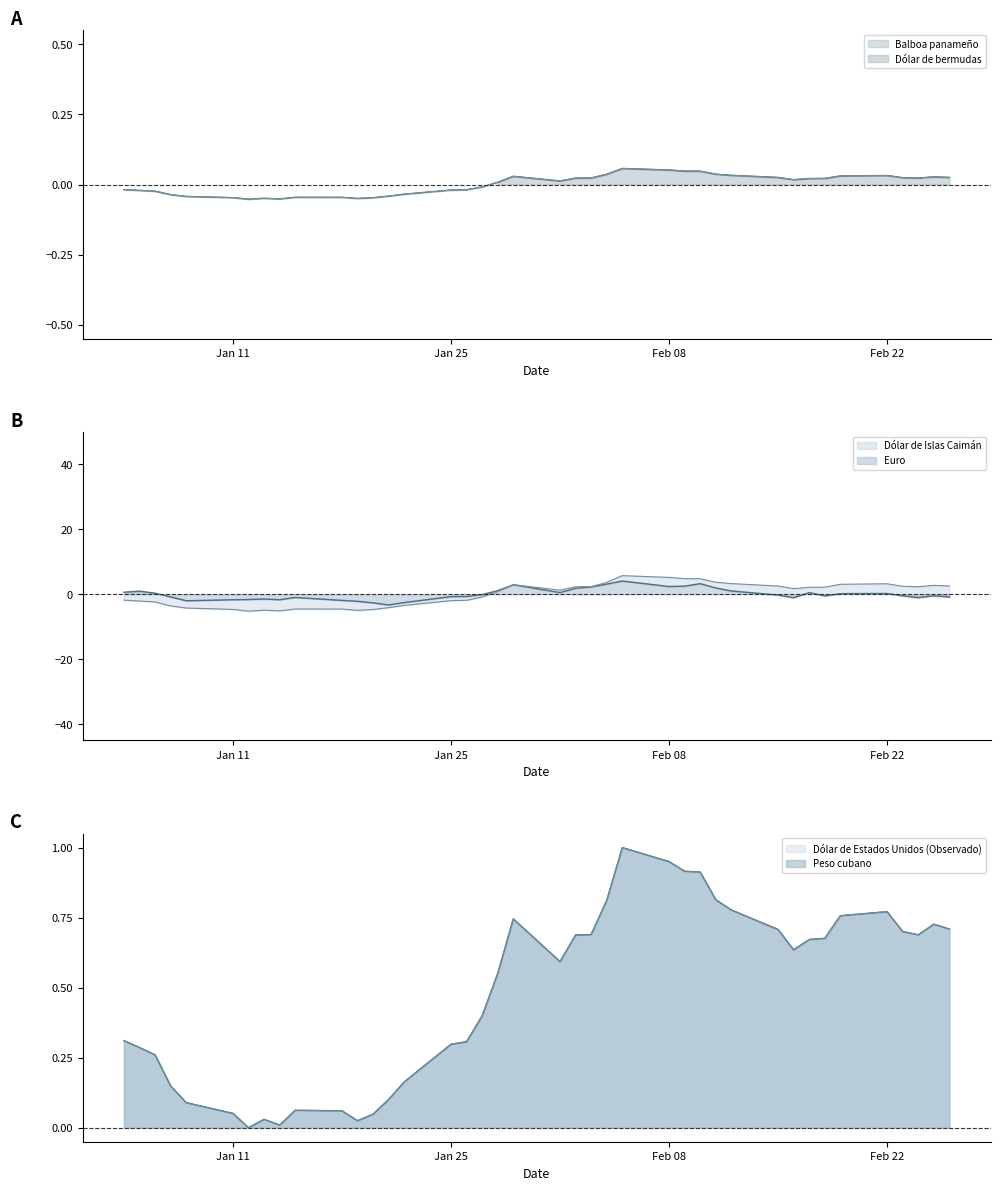

At which category does the chart reach its minimum across all series?

12-01-2010